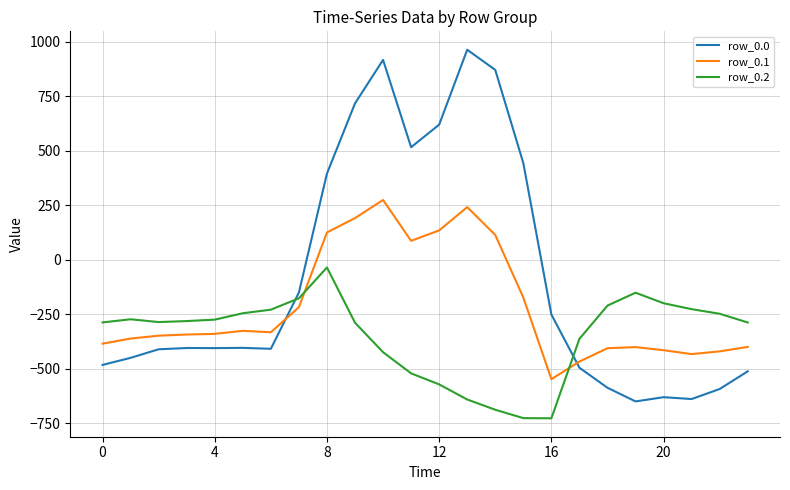

Which series has the widest spread of values?

row_0.0